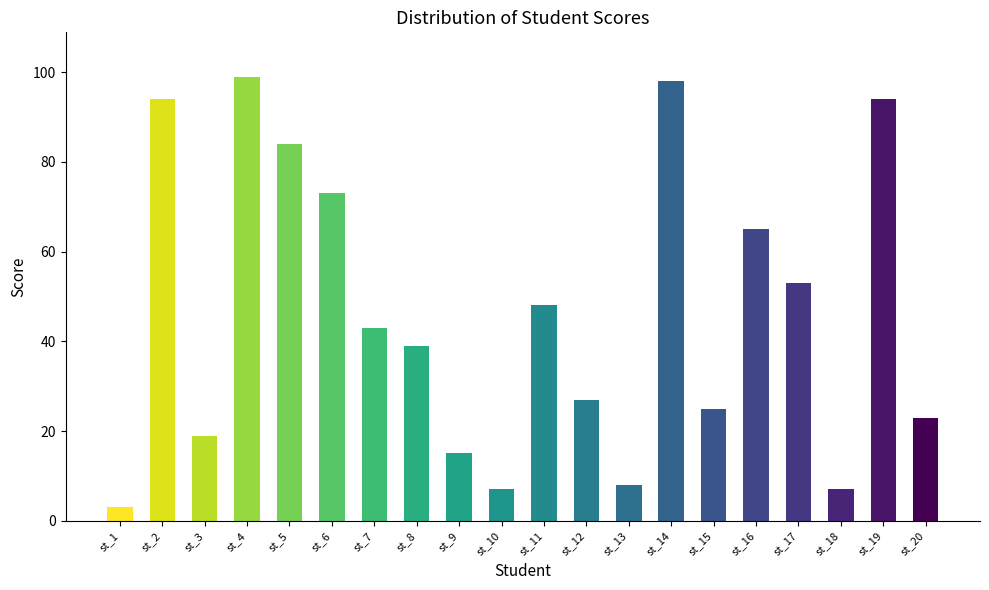

Reading left to right, extract all data points from this chart.

st_1=3	st_2=94	st_3=19	st_4=99	st_5=84	st_6=73	st_7=43	st_8=39	st_9=15	st_10=7	st_11=48	st_12=27	st_13=8	st_14=98	st_15=25	st_16=65	st_17=53	st_18=7	st_19=94	st_20=23